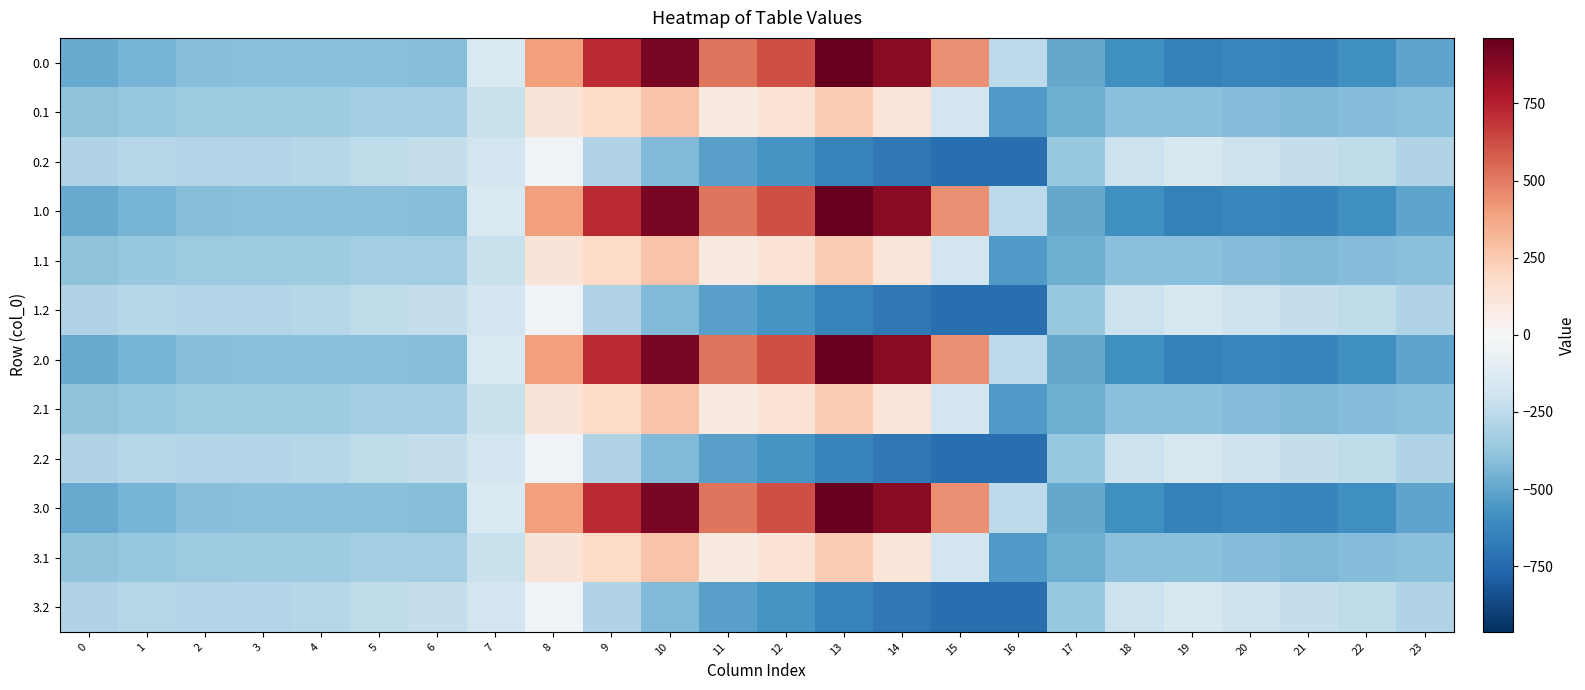

What is the minimum value shown in the chart?

-726.6